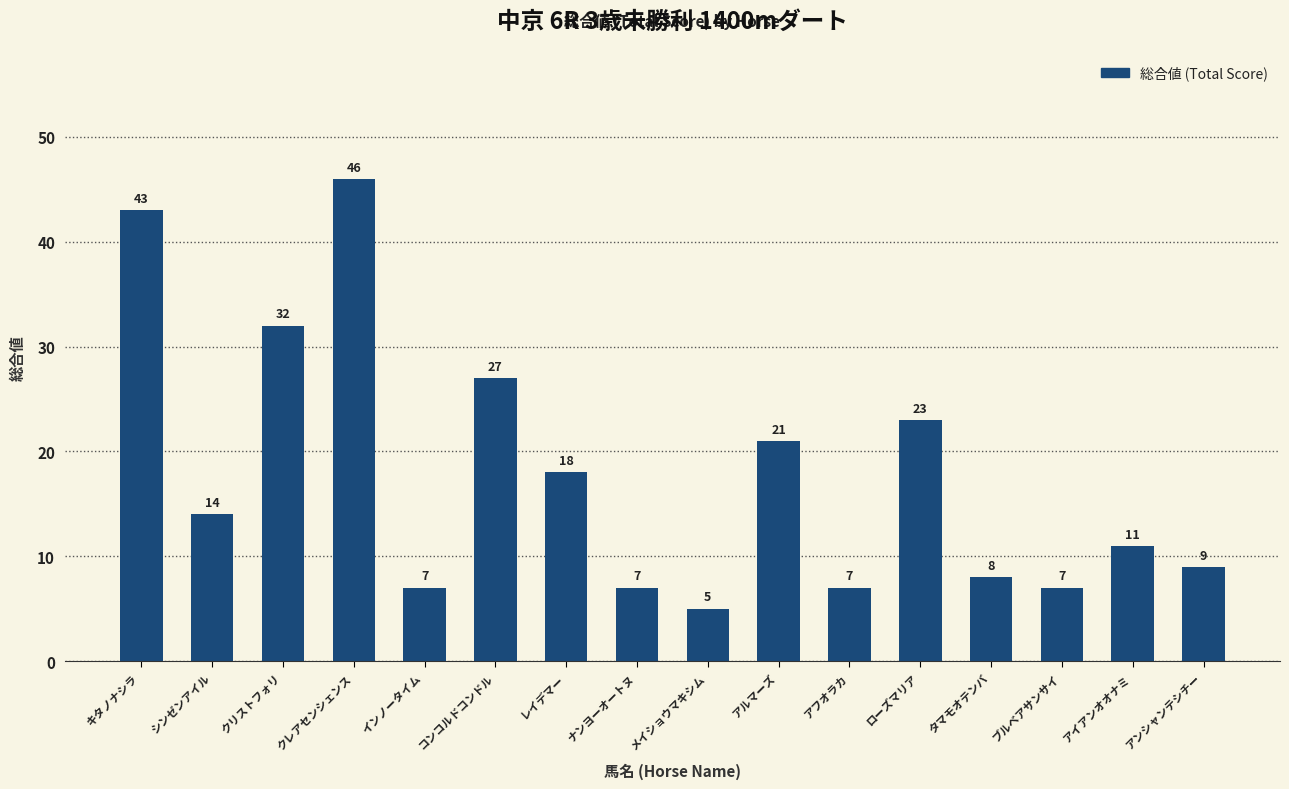

What is the change in value from キタノナシラ to ローズマリア?

-20